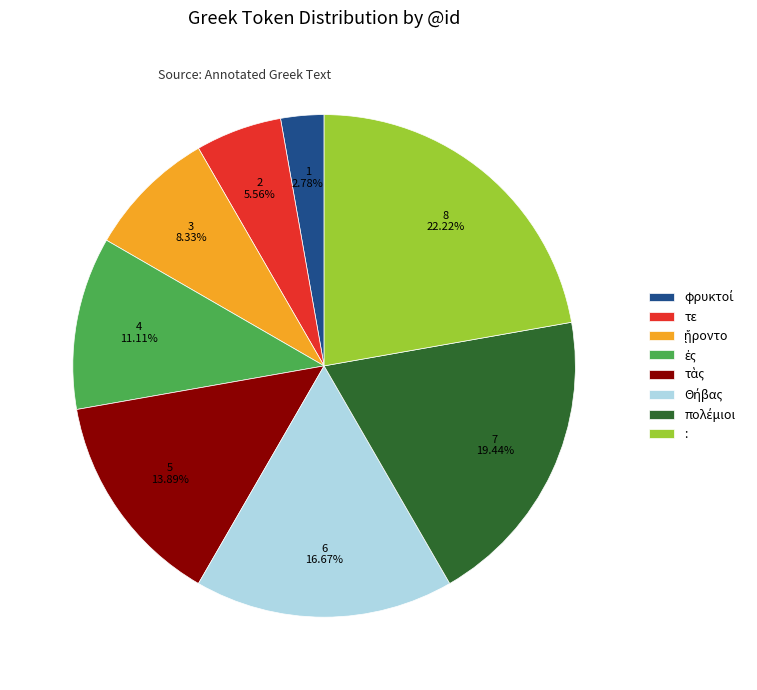

How many segments does this pie chart have?

8